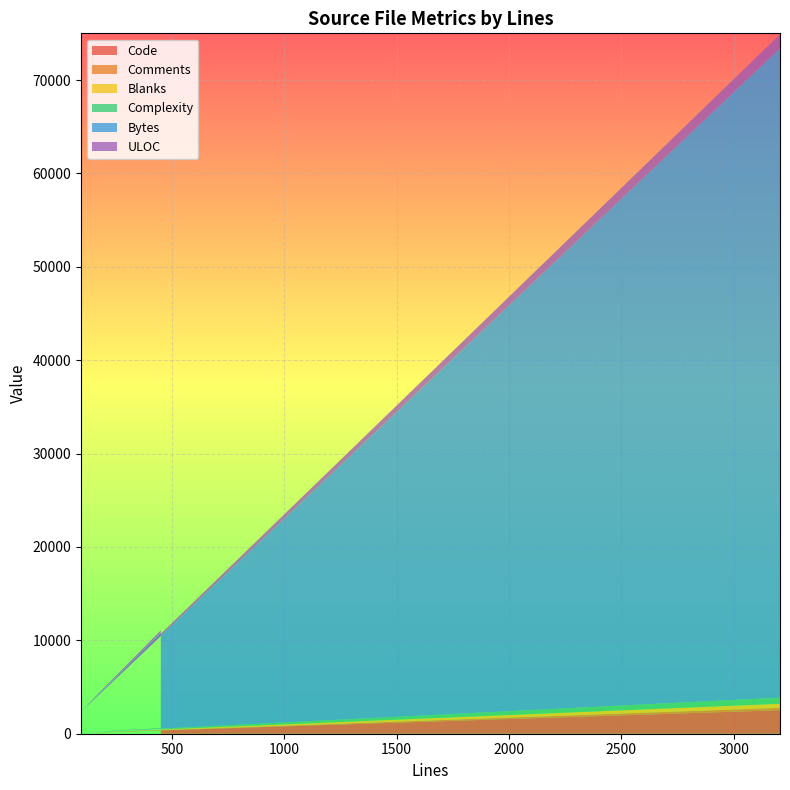

Reading left to right, list all the values displayed in this chart.

Code: 451=396	96=77	3206=2517
Comments: 451=13	96=4	3206=256
Blanks: 451=42	96=15	3206=433
Complexity: 451=134	96=21	3206=665
Bytes: 451=10256	96=2242	3206=69538
ULOC: 451=227	96=64	3206=1479